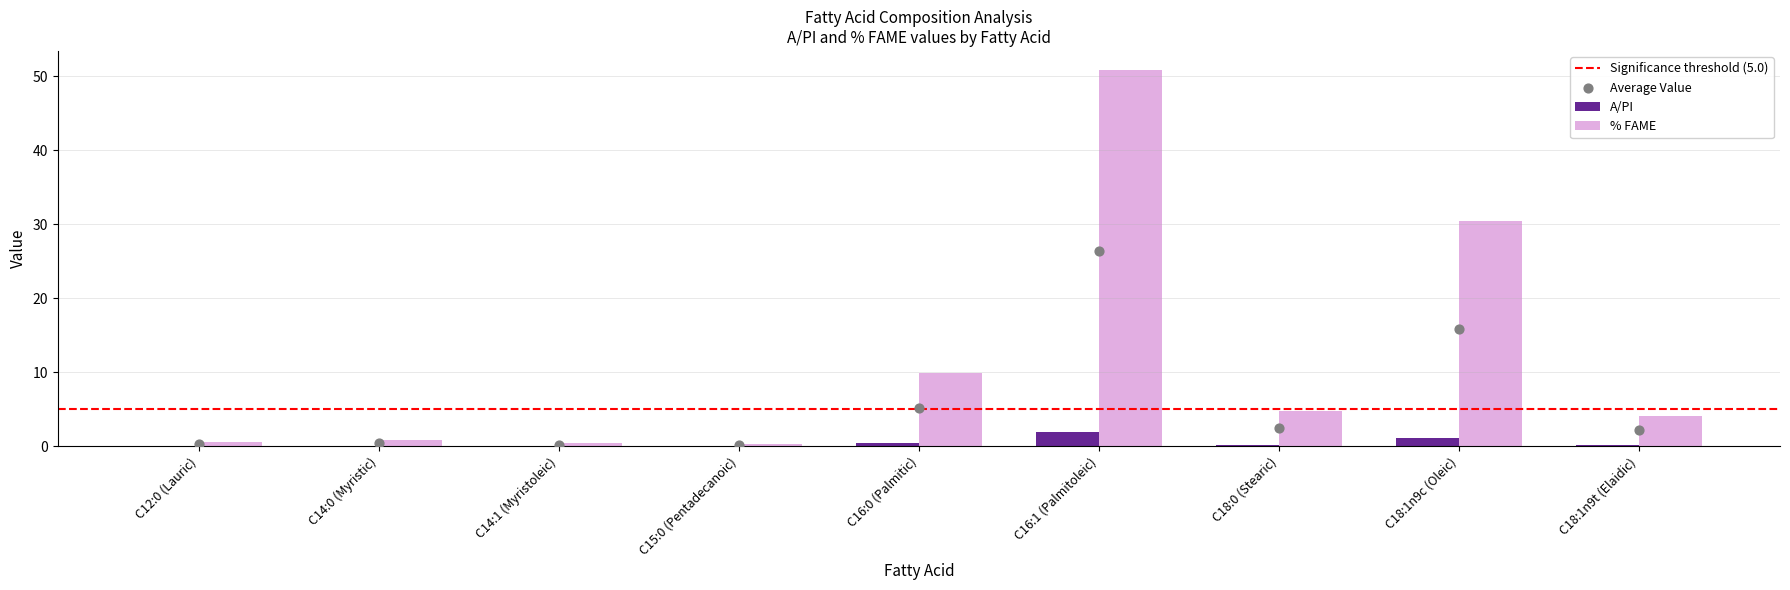

Is the value of % FAME at C16:1 (Palmitoleic) greater than the value of A/PI at C12:0 (Lauric)?

Yes